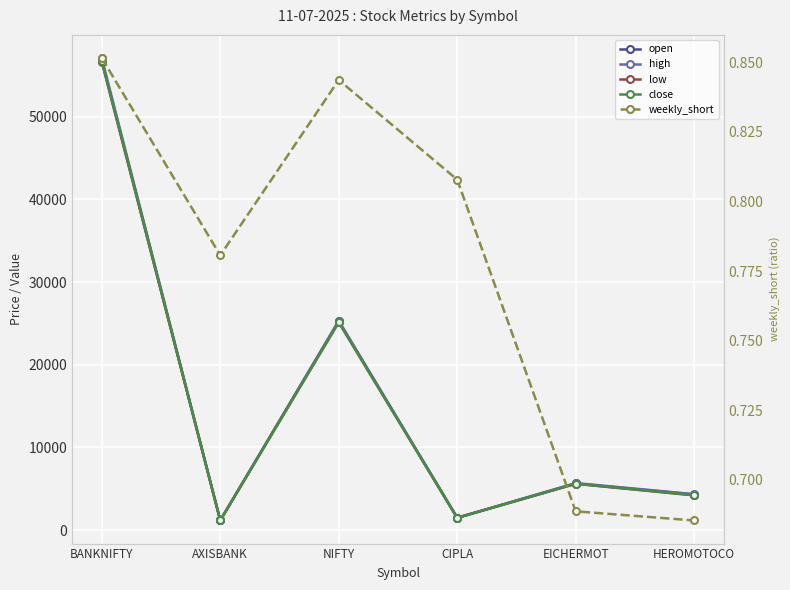

The weekly_short series shows 0.6 at CIPLA. True or false?

False